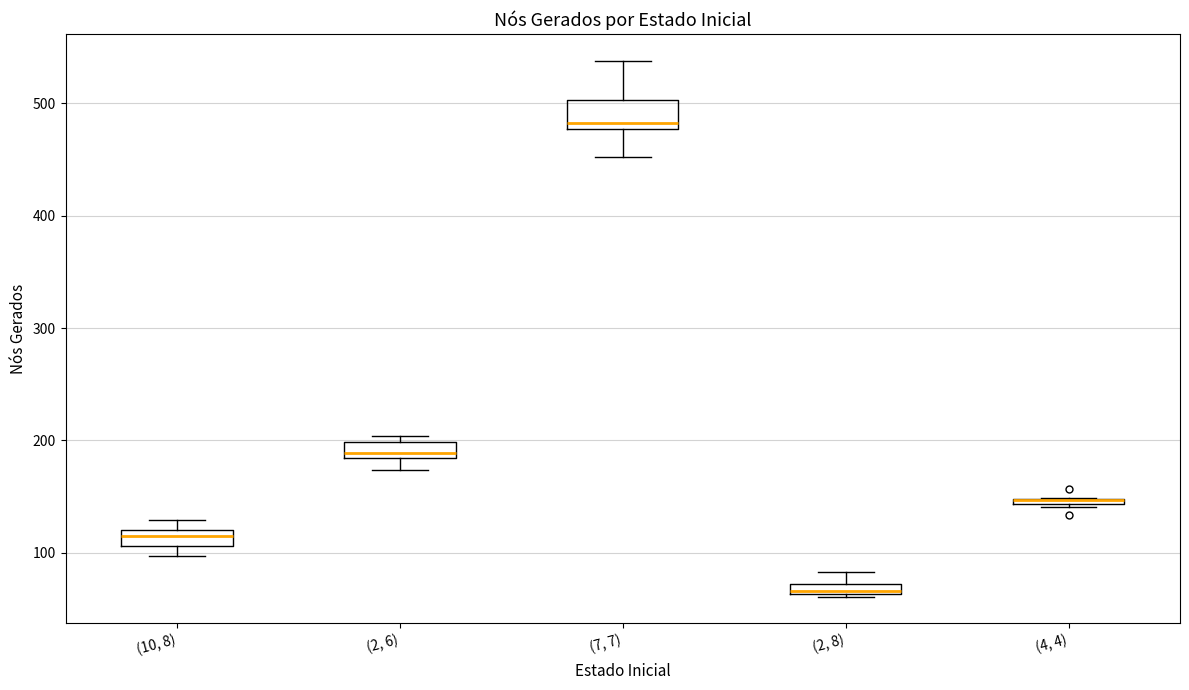

Where is the lower edge of the box for (2, 8) on the y-axis? The values are not printed on the chart, so give them approximately, as read against the axis.

60